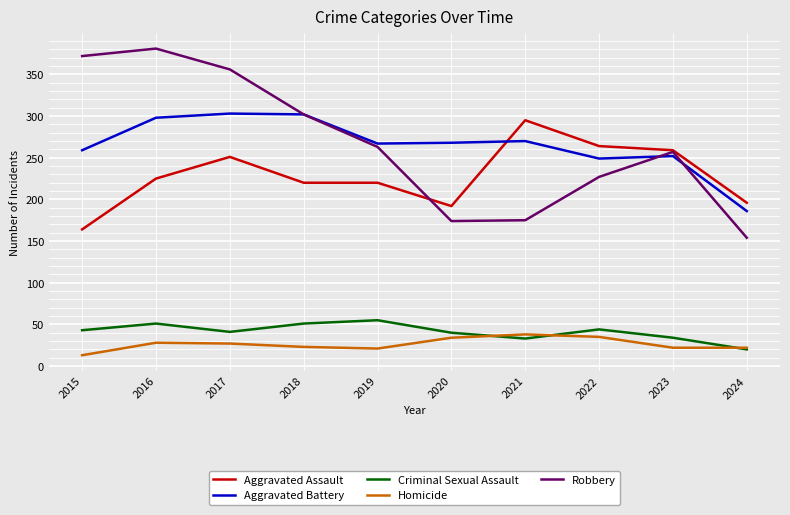

True or false: Aggravated Assault has a value of 196 at 2024.

True